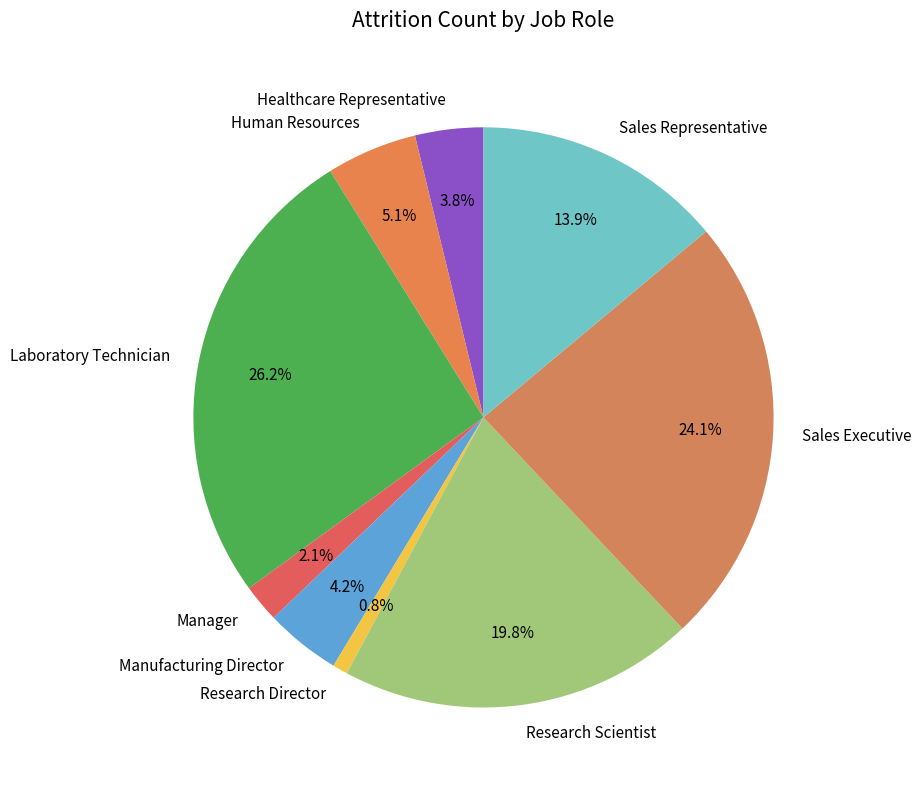

Approximately how many times larger is the value at Sales Representative compared to Research Director?

16.5